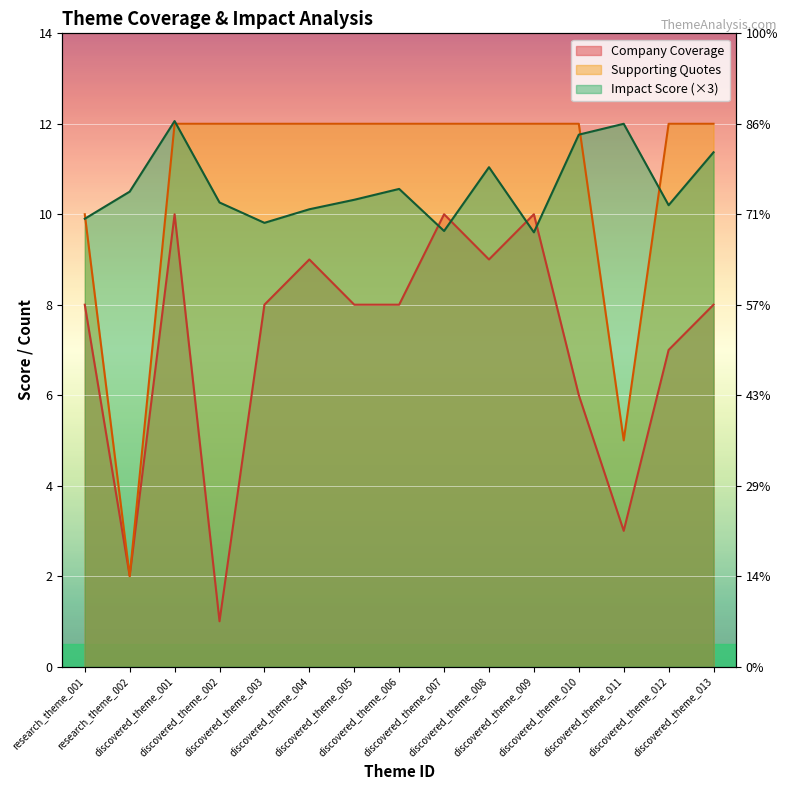

How many series are shown in this chart?

3